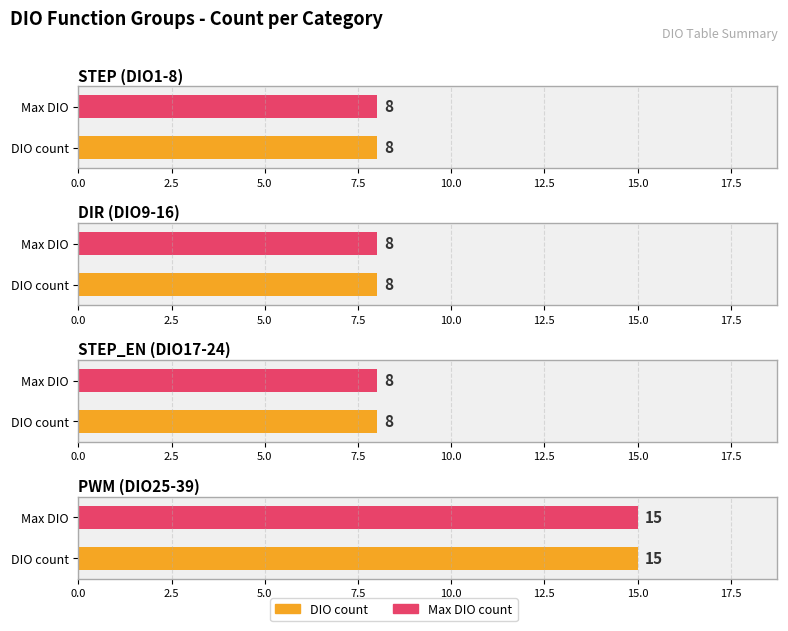

Is it true that PWM equals 26 at STEP7?

False